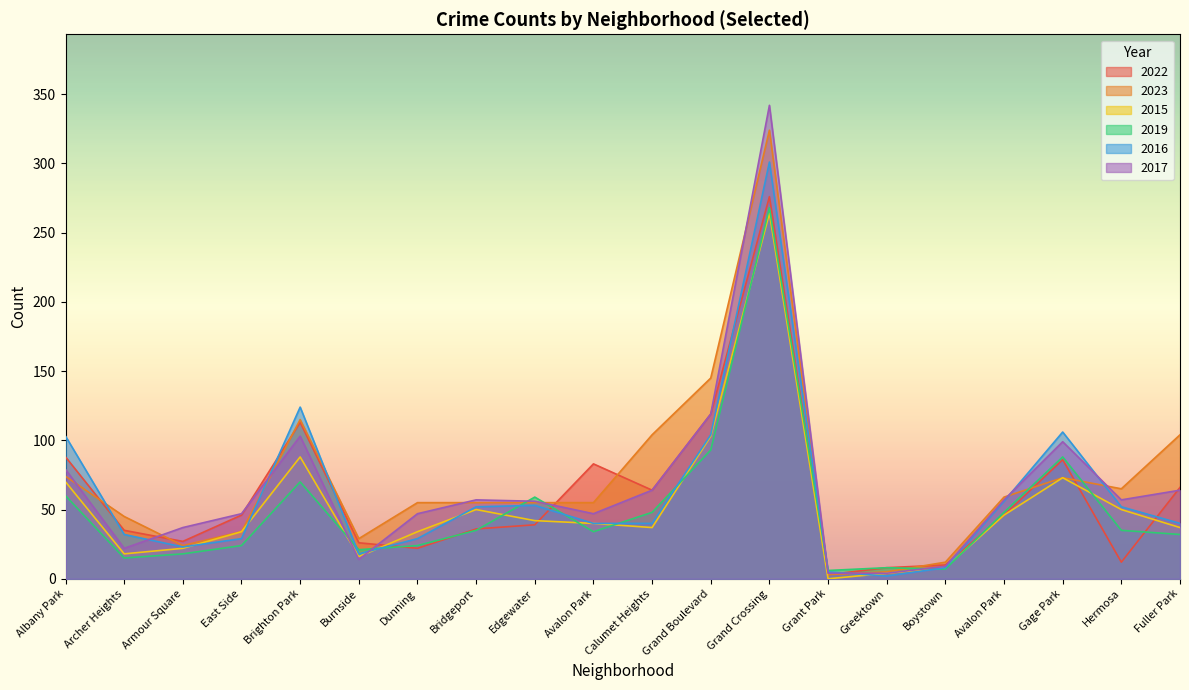

Where is the first local maximum for 2019?

Brighton Park